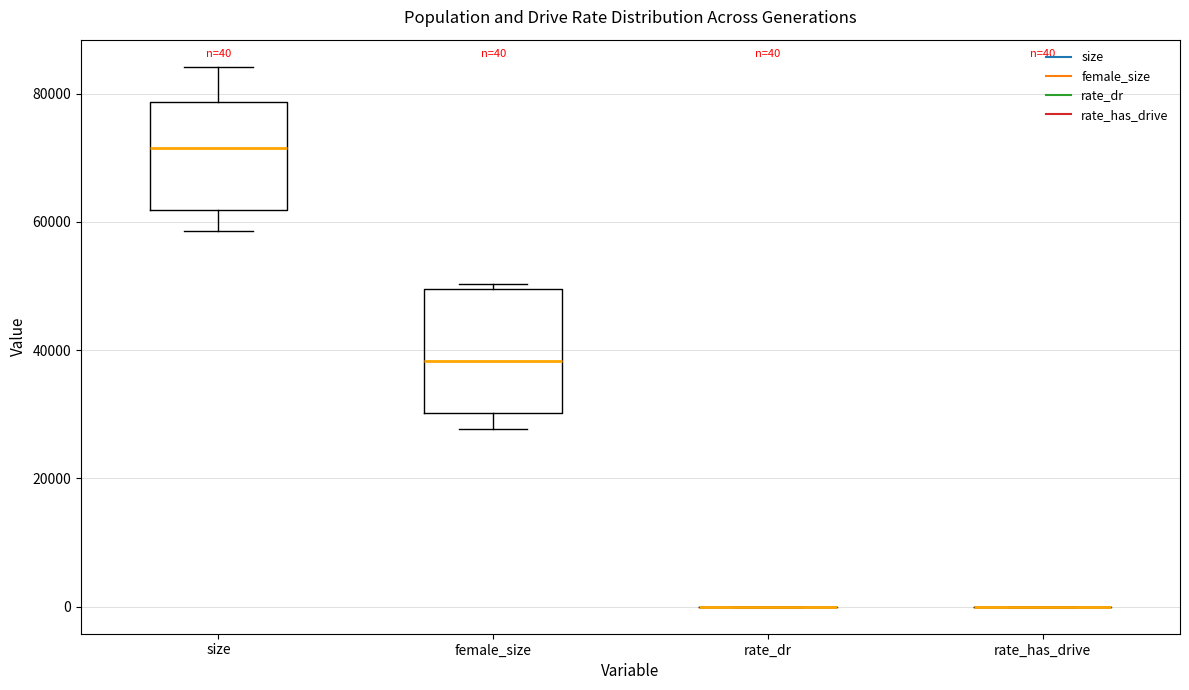

Comparing the boxes themselves (not the whiskers), which one is the tallest?

female_size